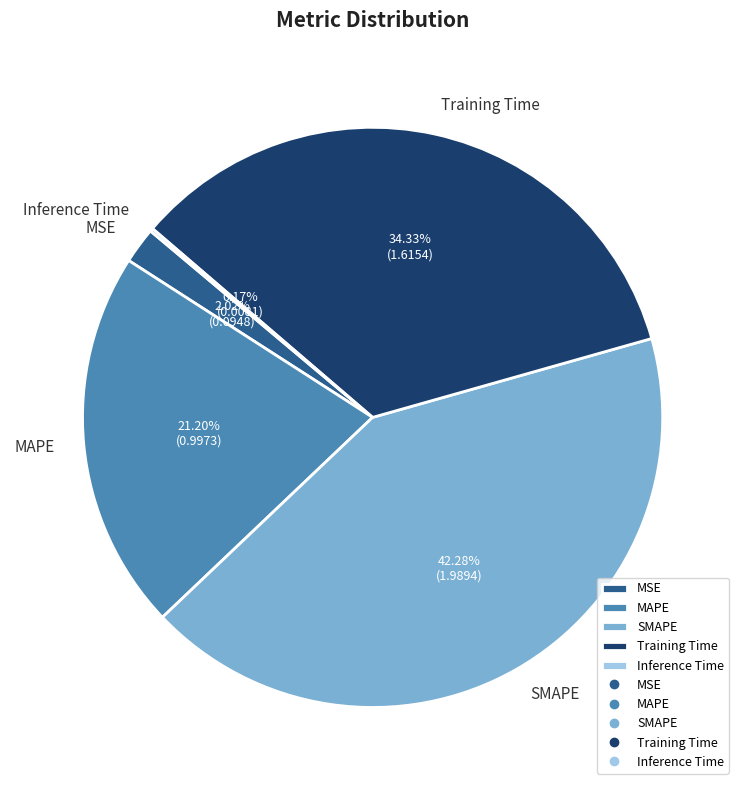

Is the sum of MSE and SMAPE greater than half?

No